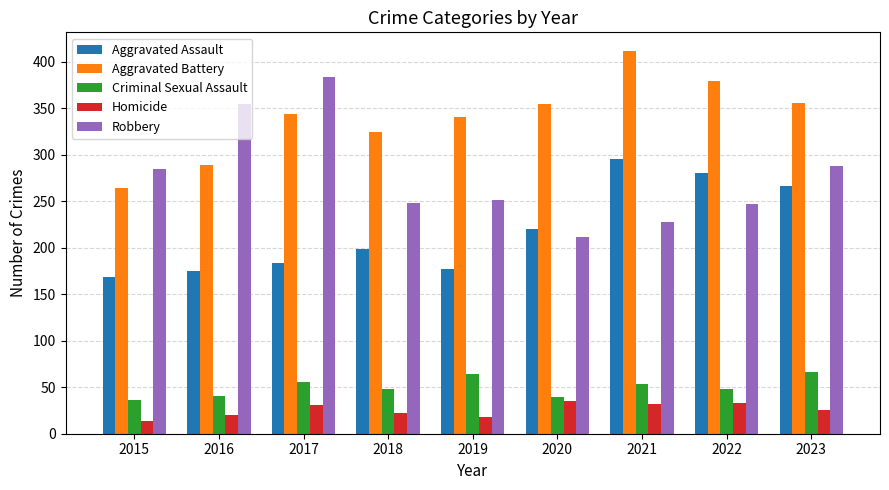

What is the total value across all series at 2023?

1001